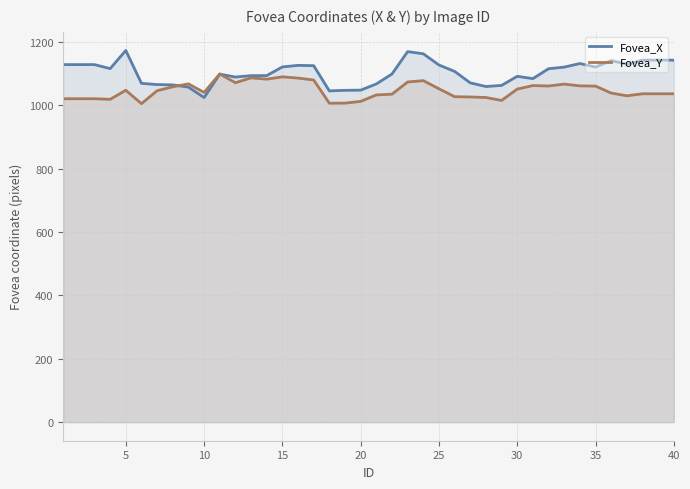

Reading right to left, what are all the values shown in this chart?

Fovea_X: 1141.8	1141.8	1141.8	1128.8	1140.7	1119.9	1131.2	1119.8	1114.8	1083.5	1090.8	1062.1	1058.6	1070.1	1106.4	1126.5	1161.9	1168.7	1098.1	1066.7	1047.2	1046.6	1044.8	1124.4	1125.4	1120.4	1093.1	1092.9	1088.5	1097.8	1023.8	1056.7	1063.7	1064.8	1068.6	1172.4	1115.1	1127.7	1127.7	1127.7
Fovea_Y: 1035.7	1035.7	1035.7	1029.4	1037.9	1060.0	1060.7	1066.3	1060.3	1061.6	1050.5	1014.7	1024.1	1025.7	1026.6	1051.5	1077.2	1072.9	1034.5	1032.1	1011.8	1006.3	1006.0	1079.1	1085.3	1089.1	1081.8	1085.9	1070.6	1098.2	1040.0	1067.0	1057.7	1045.5	1004.6	1046.8	1018.3	1020.1	1020.1	1020.1